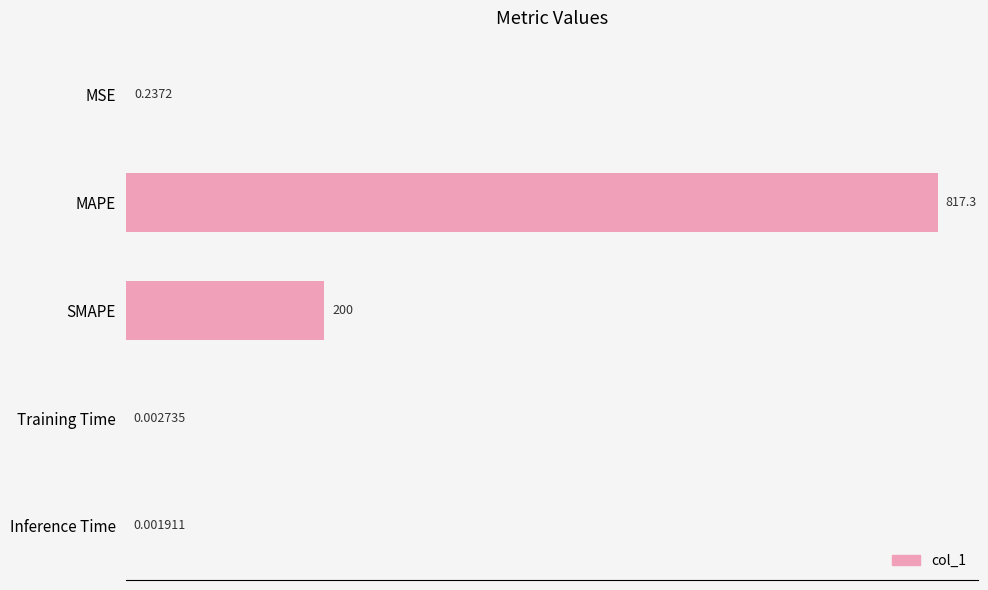

What is the sum of the values at Inference Time and MAPE?

817.3